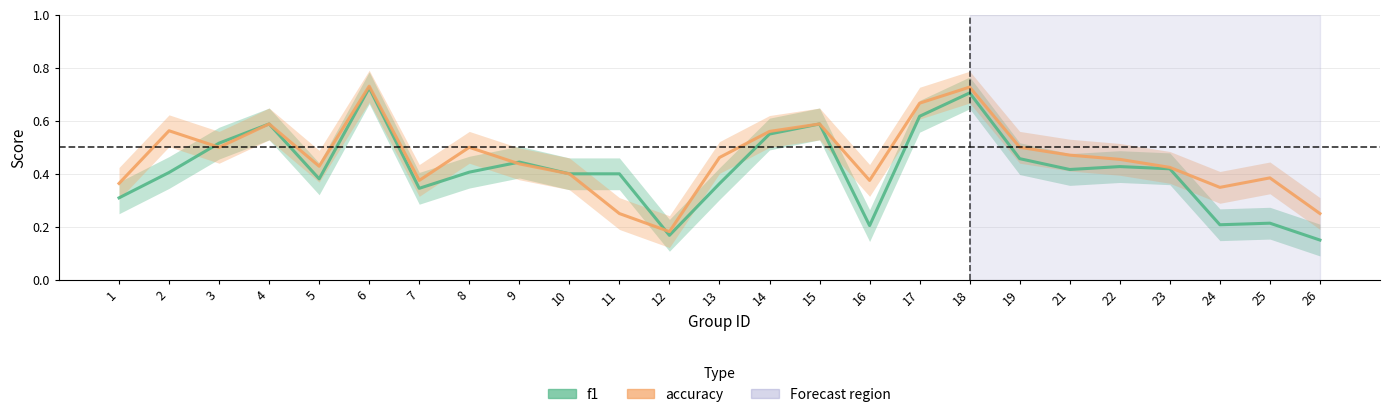

Between 5 and 8, which series saw the biggest shift?

accuracy